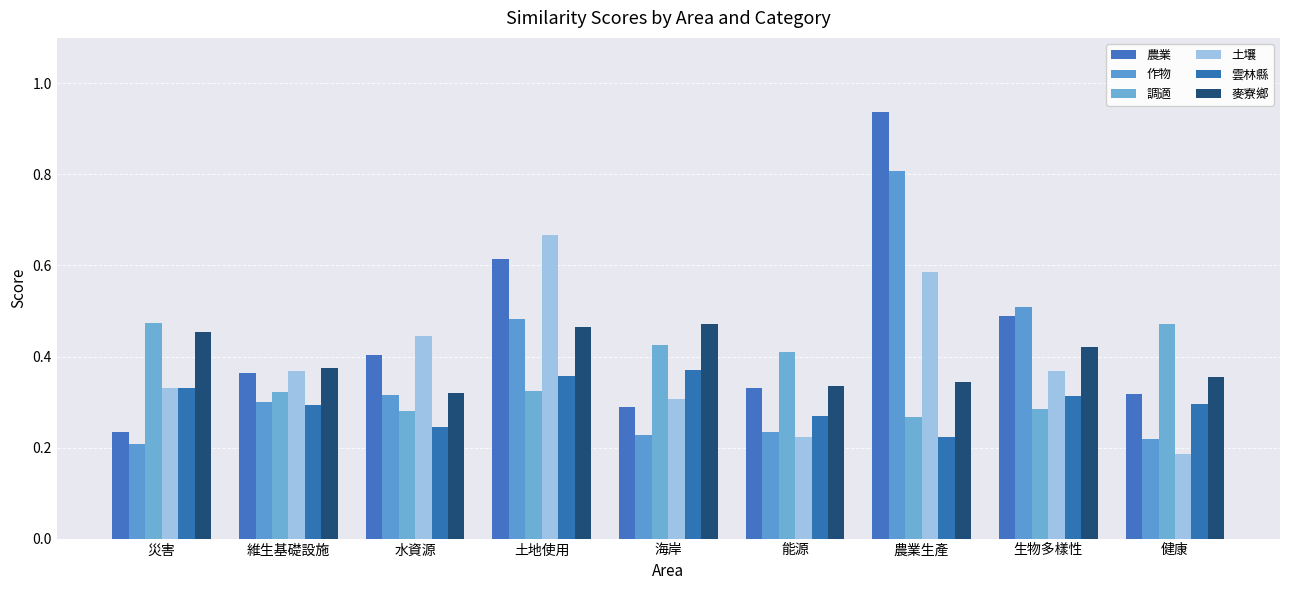

Reading left to right, extract all data points from this chart.

農業: 災害=0.2	維生基礎設施=0.4	水資源=0.4	土地使用=0.6	海岸=0.3	能源=0.3	農業生產=0.9	生物多樣性=0.5	健康=0.3
作物: 災害=0.2	維生基礎設施=0.3	水資源=0.3	土地使用=0.5	海岸=0.2	能源=0.2	農業生產=0.8	生物多樣性=0.5	健康=0.2
調適: 災害=0.5	維生基礎設施=0.3	水資源=0.3	土地使用=0.3	海岸=0.4	能源=0.4	農業生產=0.3	生物多樣性=0.3	健康=0.5
土壤: 災害=0.3	維生基礎設施=0.4	水資源=0.4	土地使用=0.7	海岸=0.3	能源=0.2	農業生產=0.6	生物多樣性=0.4	健康=0.2
雲林縣: 災害=0.3	維生基礎設施=0.3	水資源=0.2	土地使用=0.4	海岸=0.4	能源=0.3	農業生產=0.2	生物多樣性=0.3	健康=0.3
麥寮鄉: 災害=0.5	維生基礎設施=0.4	水資源=0.3	土地使用=0.5	海岸=0.5	能源=0.3	農業生產=0.3	生物多樣性=0.4	健康=0.4